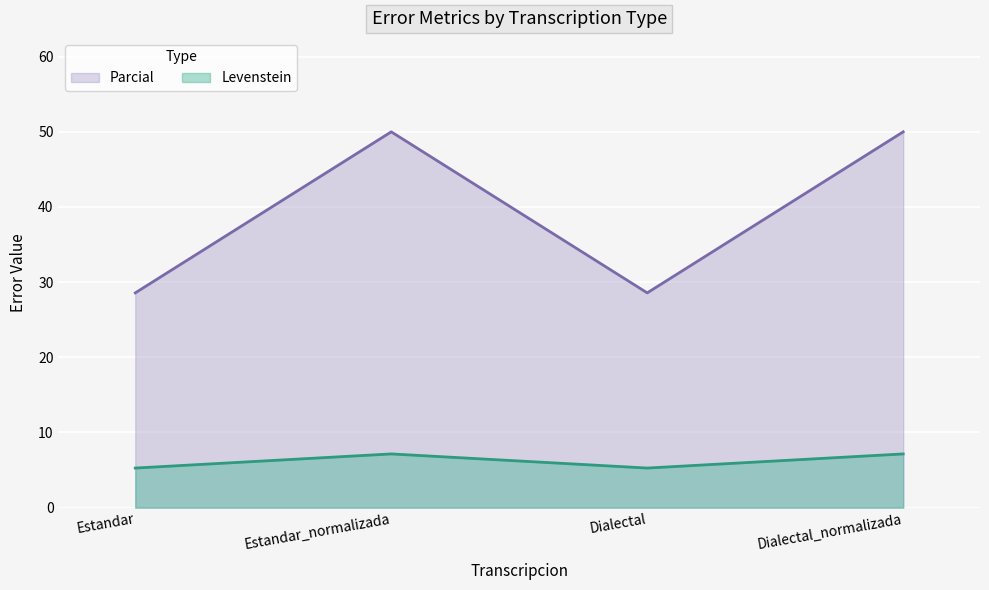

List the series in order of their overall mean, highest first.

Parcial, Levenstein